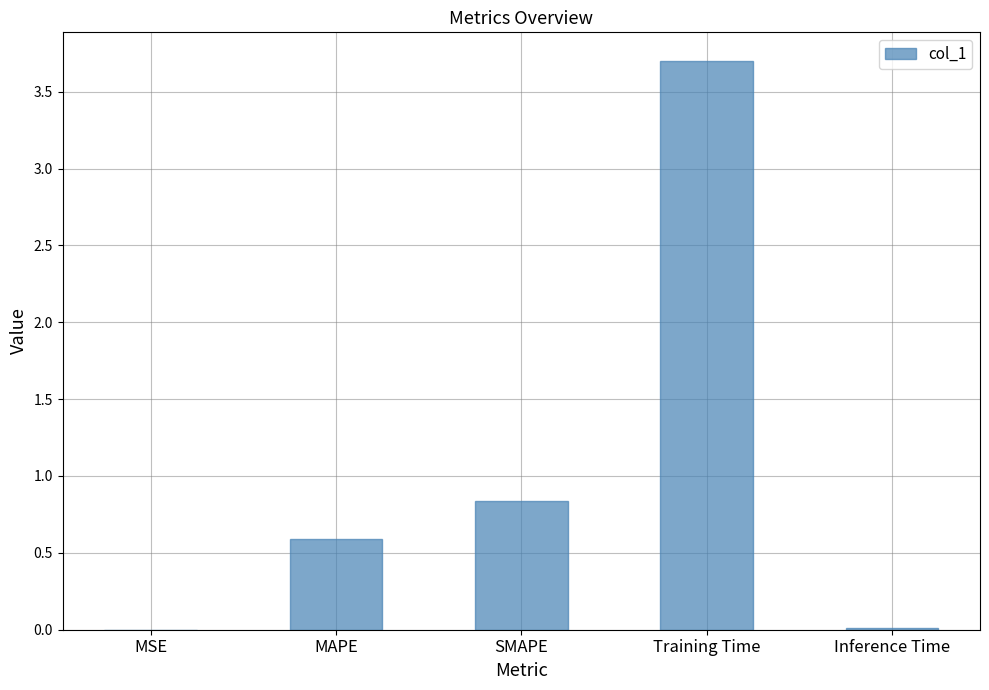

Which category has the highest value across all series?

Training Time